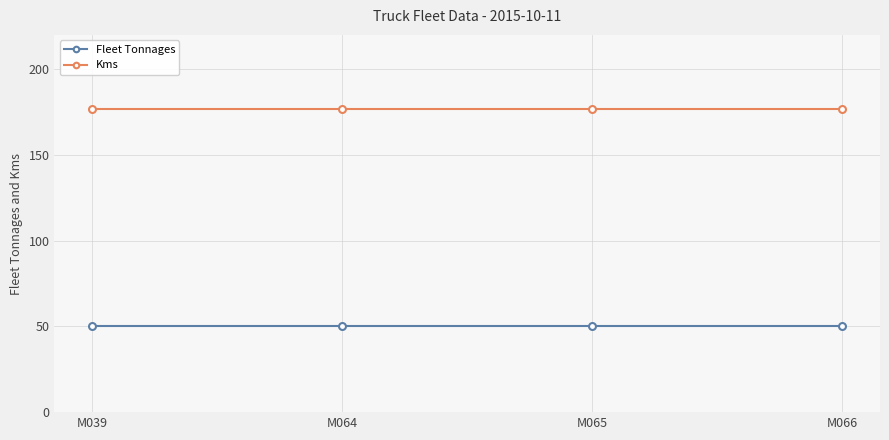

How many lines are shown in the chart?

2